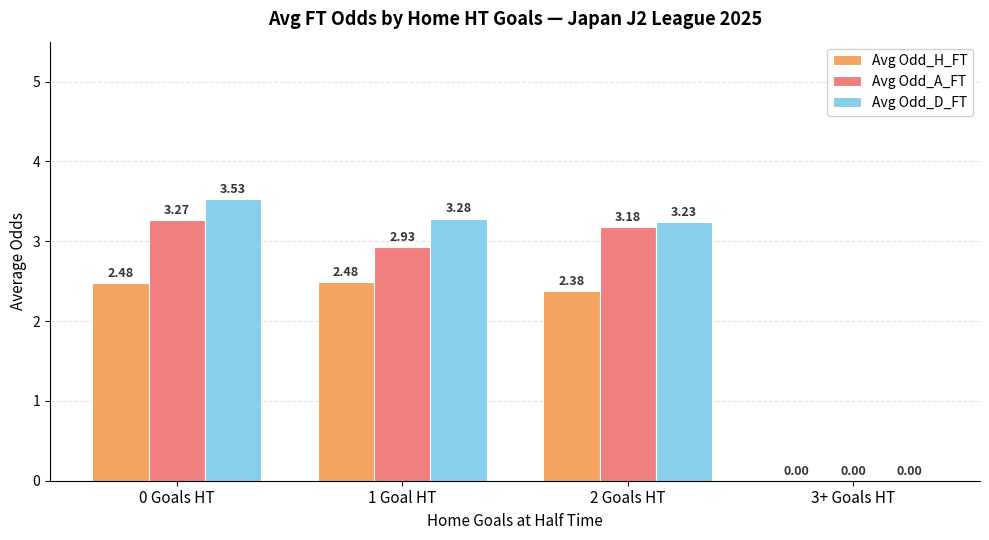

What is the sum of all Avg Odd_A_FT values?

9.4